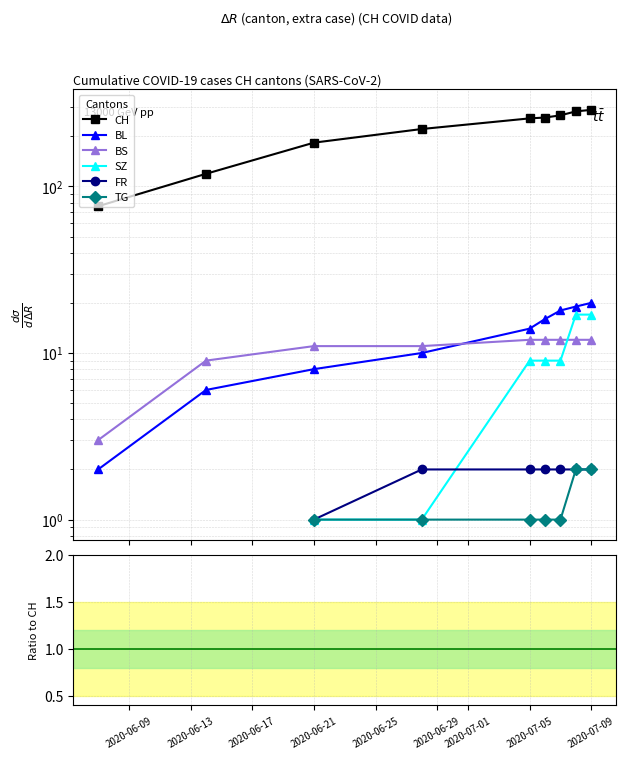

What are all the series names shown in the legend?

CH, BL, BS, SZ, FR, TG